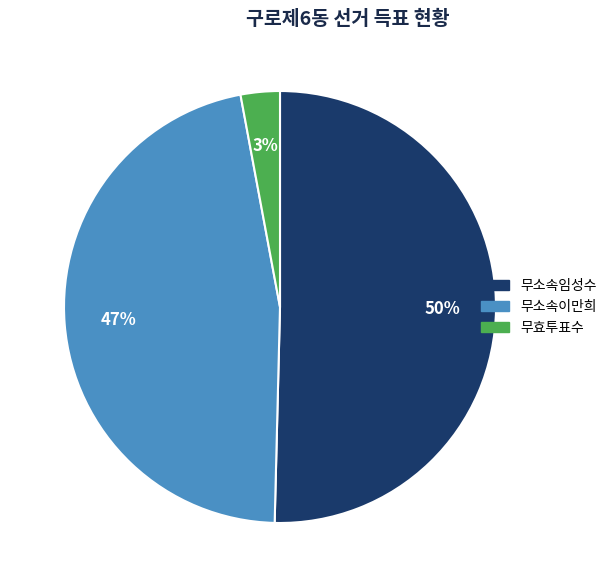

Which slice represents more than half of the pie?

무소속임성수